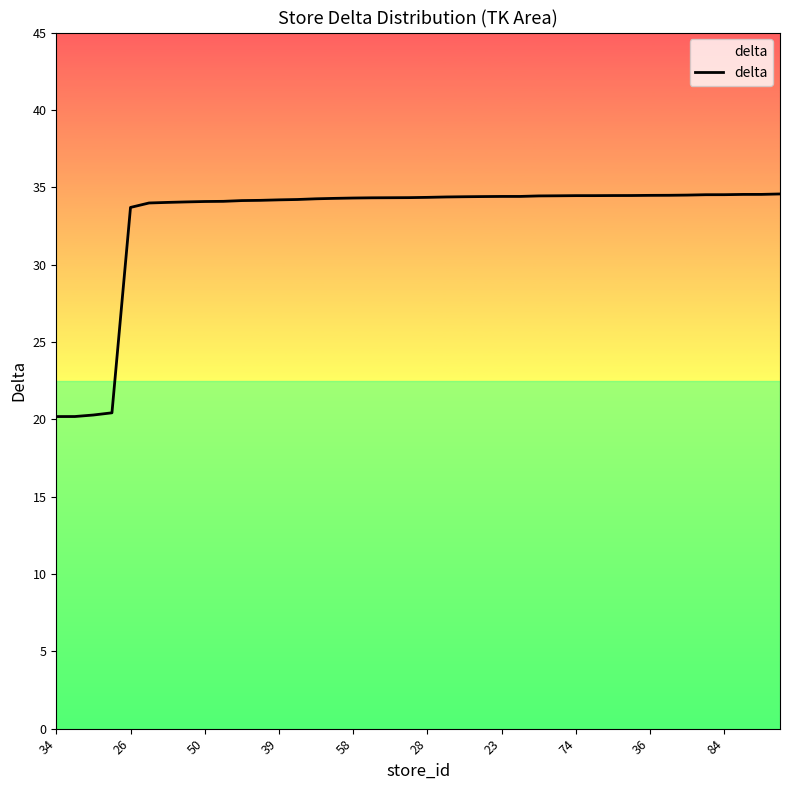

What is the difference between the maximum and minimum values?

14.4